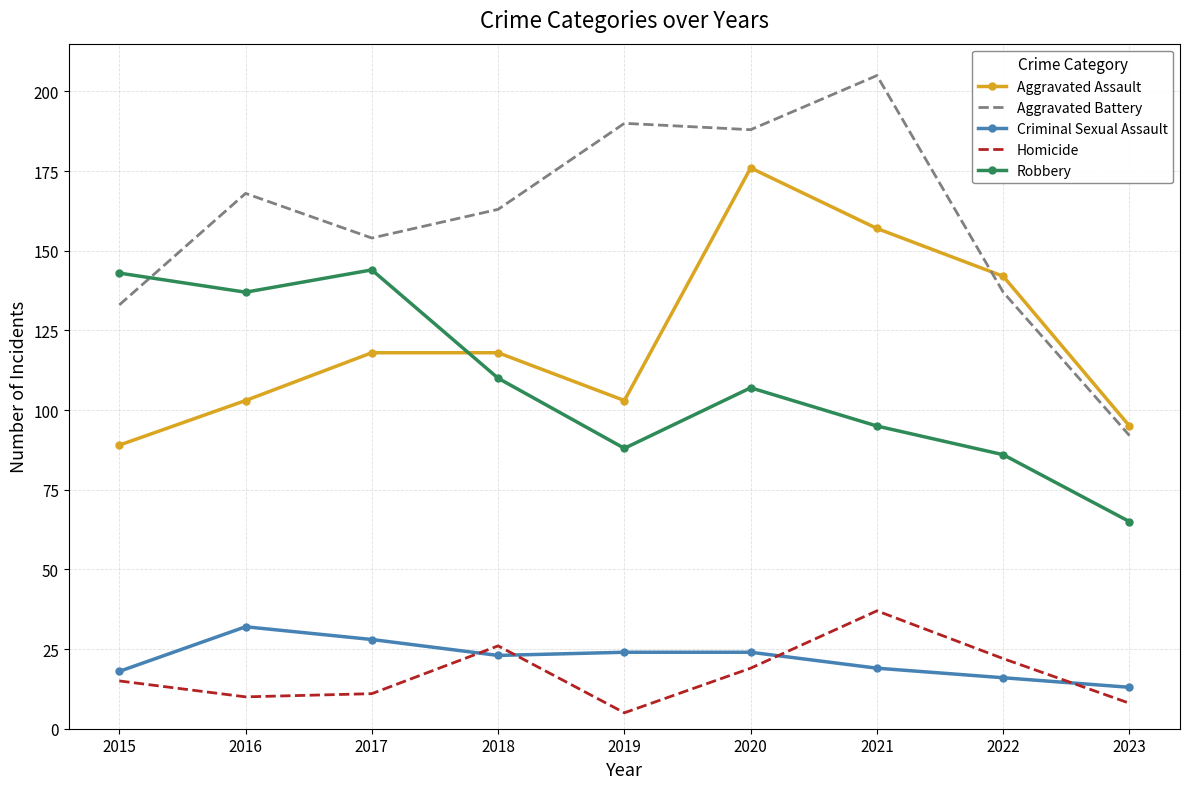

What is the difference between the second highest and second lowest values in the Robbery series?

57